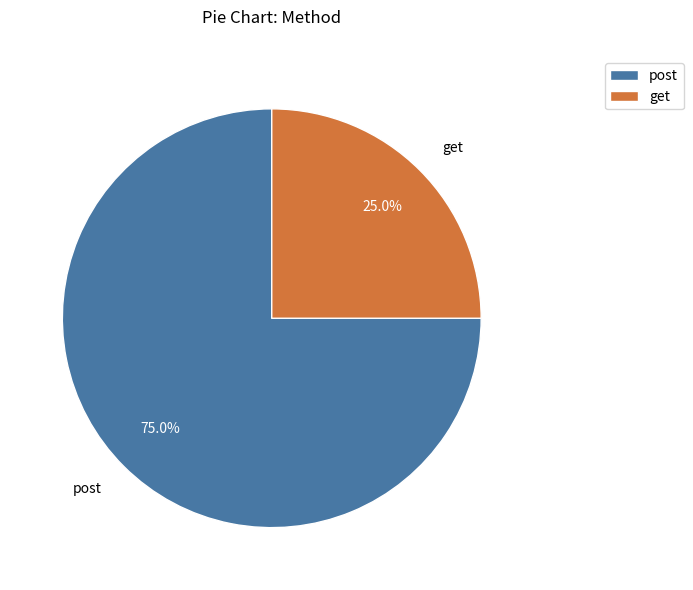

Is it true that post is 64% of the pie?

False